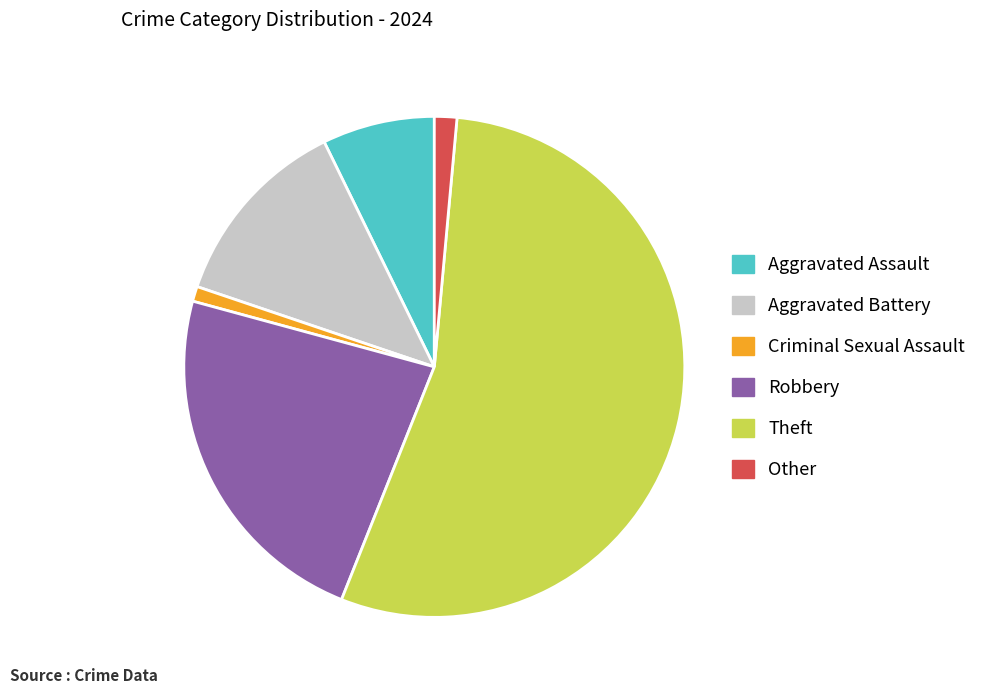

Combined, do Robbery and Aggravated Assault account for over 50%?

No